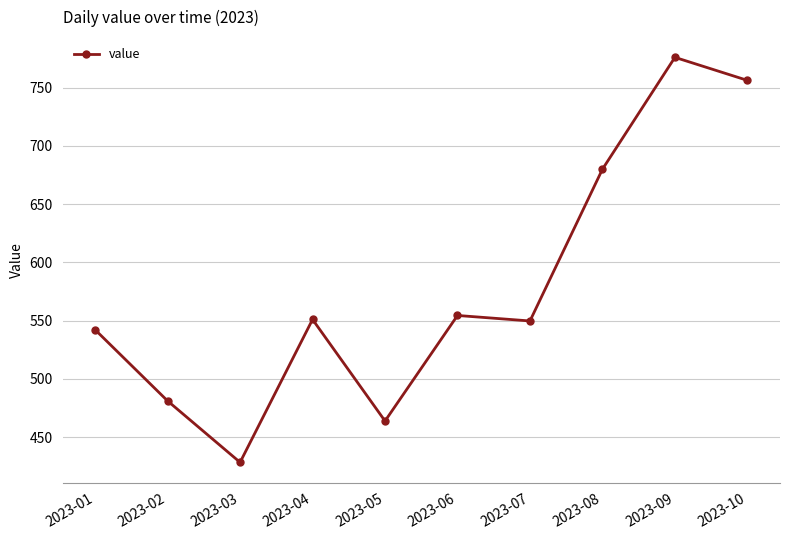

What is the greatest value displayed?

776.1